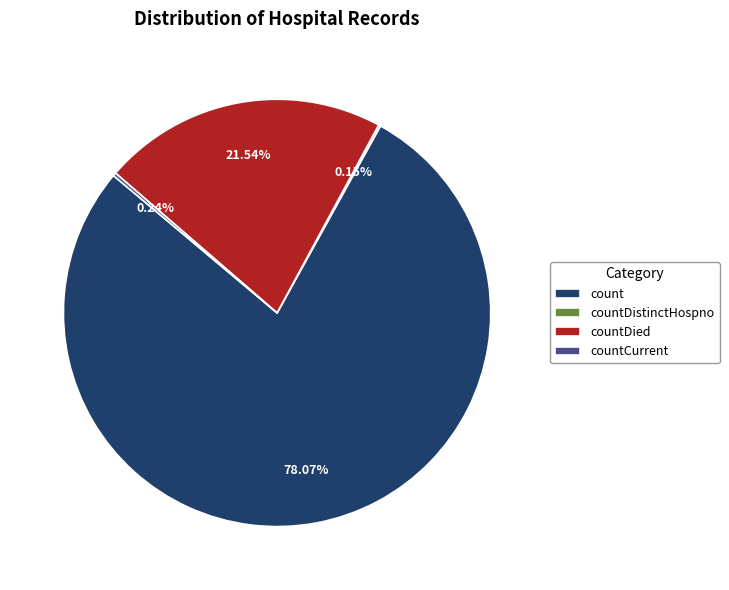

Does any single category account for the majority?

Yes